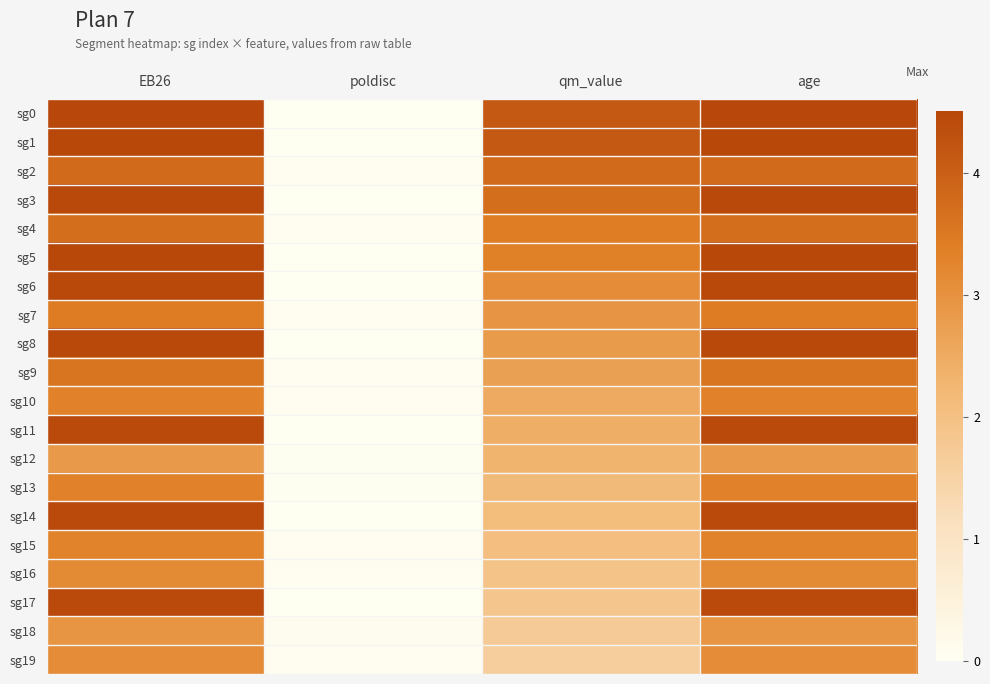

At poldisc, list the series in order from largest to smallest.

sg18, sg19, sg16, sg15, sg7, sg10, sg4, sg2, sg9, sg13, sg12, sg1, sg3, sg6, sg8, sg11, sg17, sg14, sg0, sg5